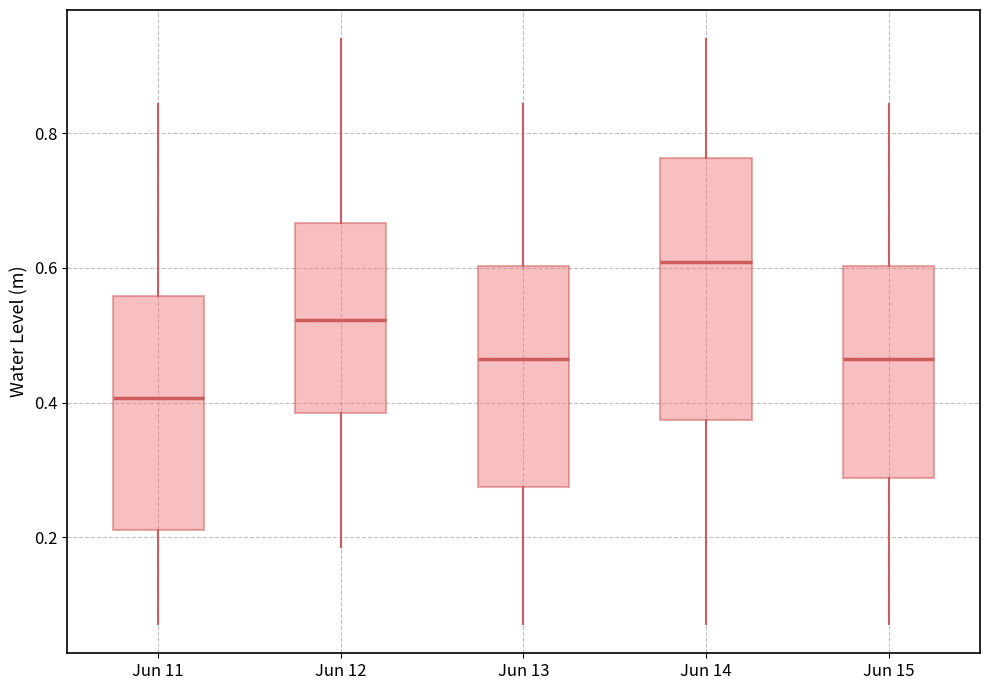

Reading left to right, transcribe this box plot: for each box, give where its median line is, the range the box spans, and where its two whiskers end, as read against the y-axis. The values are not printed on the chart, so give them approximately, as read against the axis.

Jun 11: median 0.40, box 0.22 to 0.56, whiskers 0.08 to 0.84
Jun 12: median 0.52, box 0.38 to 0.66, whiskers 0.18 to 0.94
Jun 13: median 0.46, box 0.28 to 0.60, whiskers 0.08 to 0.84
Jun 14: median 0.60, box 0.38 to 0.76, whiskers 0.08 to 0.94
Jun 15: median 0.46, box 0.28 to 0.60, whiskers 0.08 to 0.84